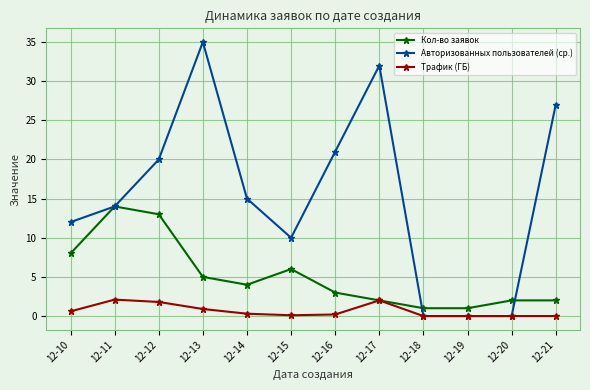

What is the average value of the Кол-во заявок series?

5.1